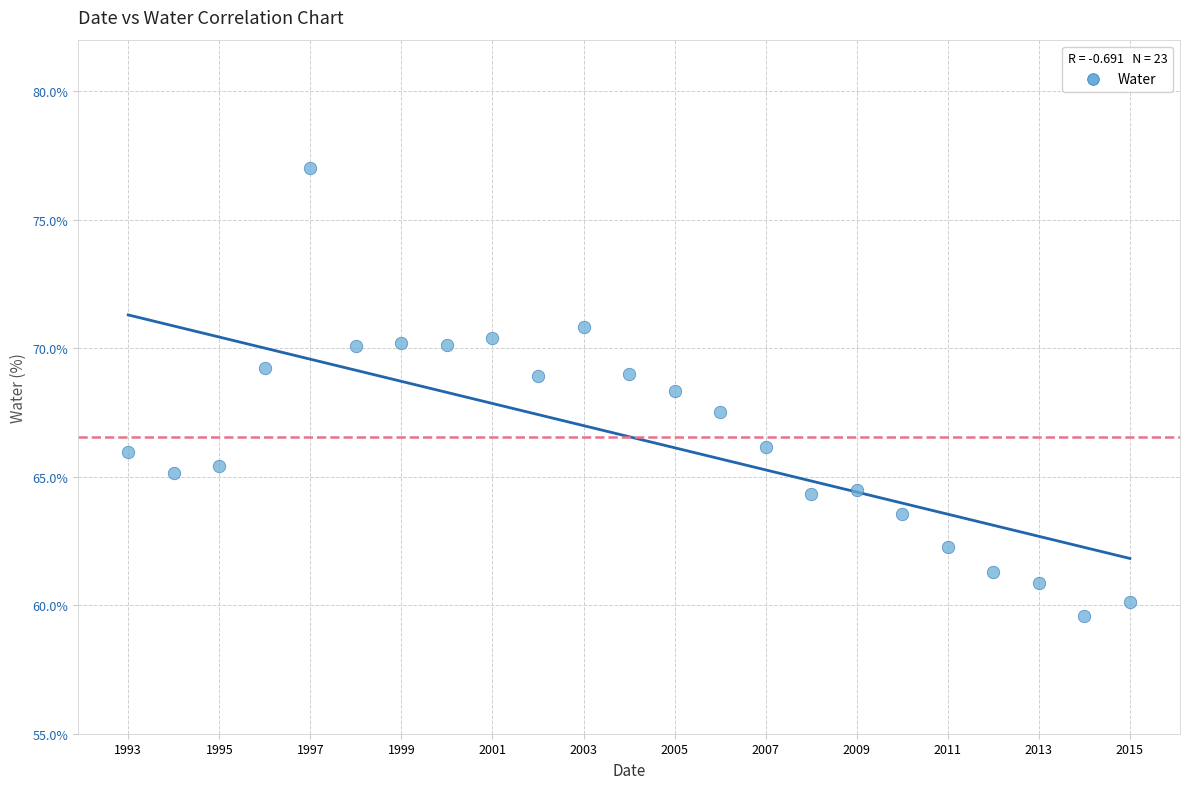

What is the range of Y values (max minus min)?

17.4